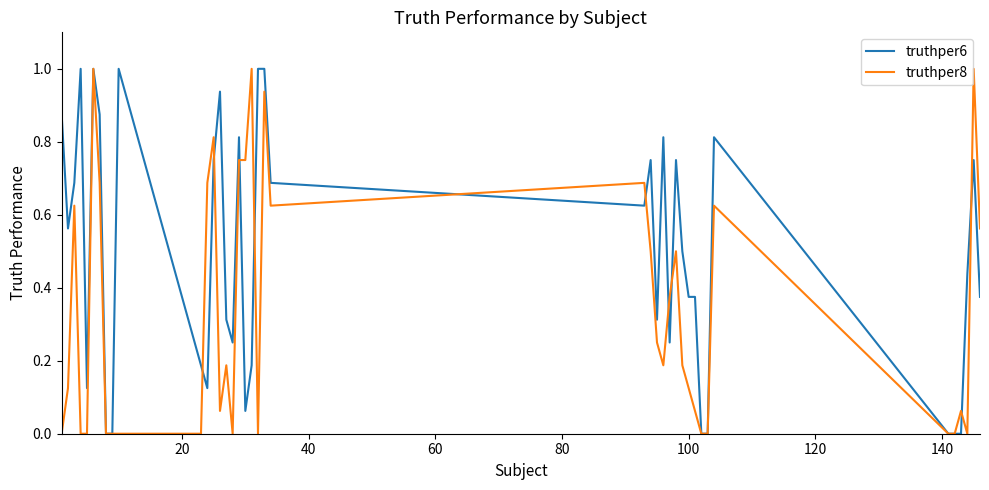

Rank the series by their average value, from highest to lowest.

truthper6, truthper8